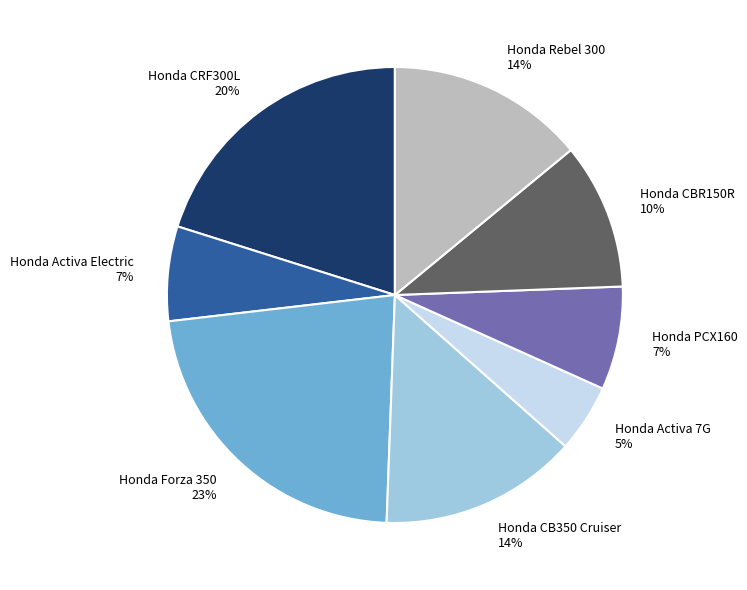

Which category has the smallest portion of the pie?

Honda Activa 7G